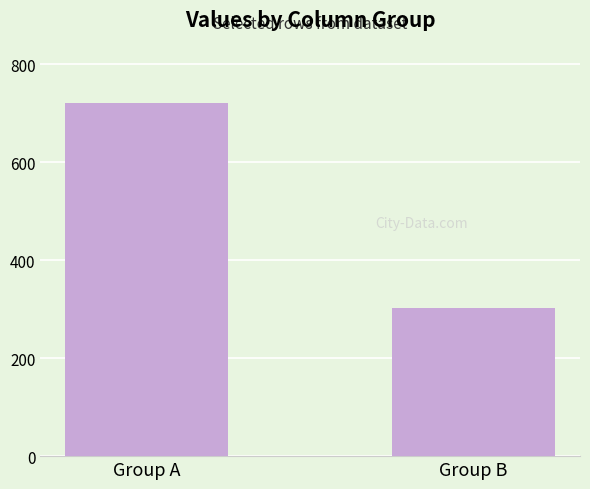

What is the greatest value displayed?

721.2